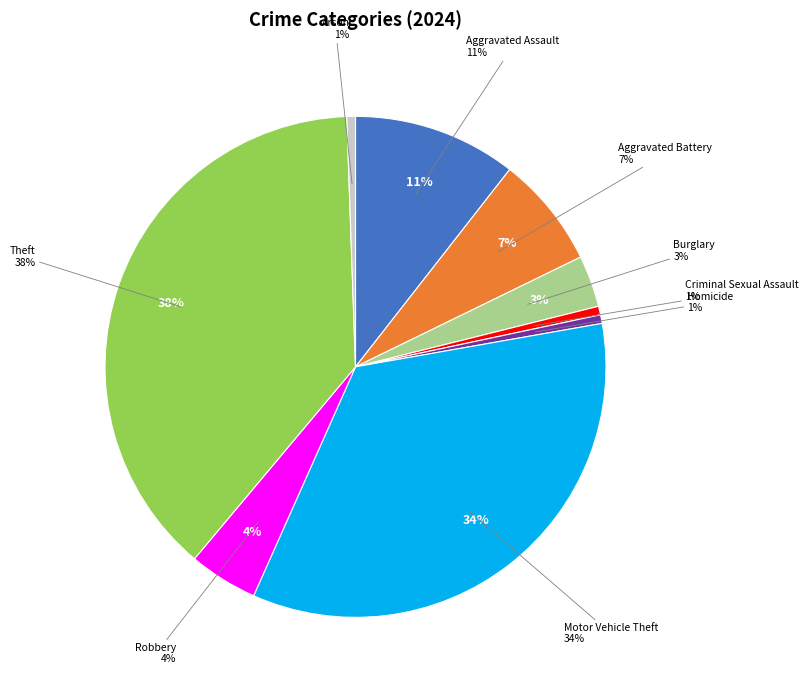

How much of the chart is everything except Burglary?

96.7%